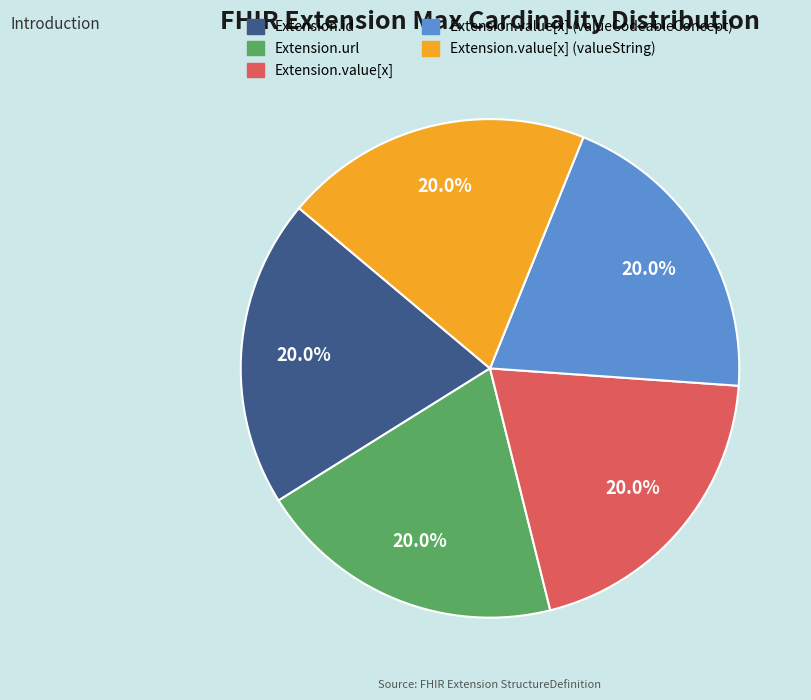

To the nearest percent, what is the difference between the largest and smallest slice percentages?

0%